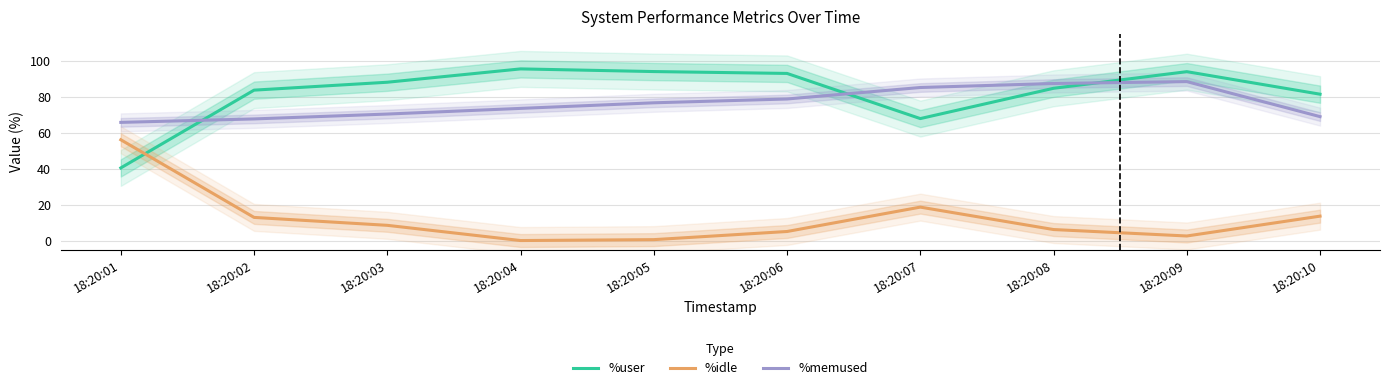

What is the sum of all %user values?

822.4